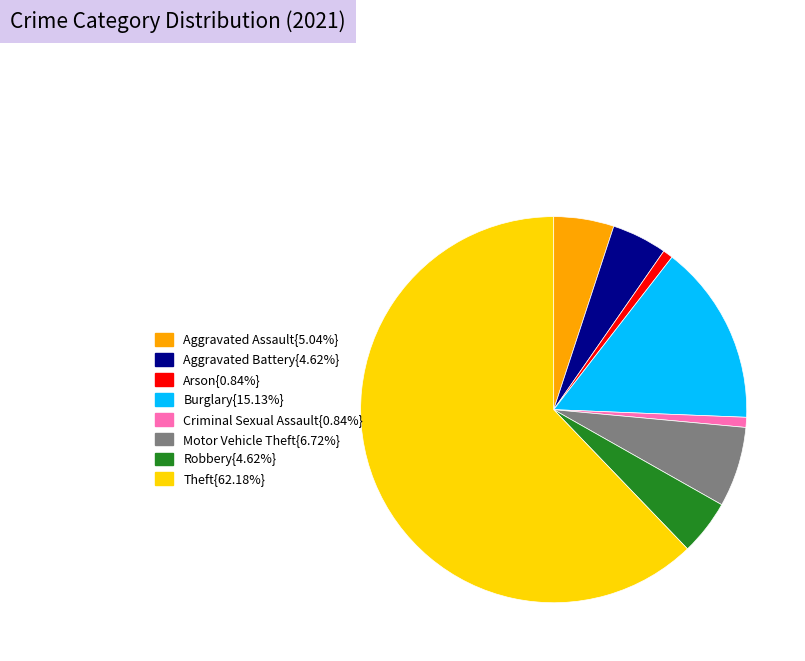

Is there any slice that represents more than half of the pie?

Yes